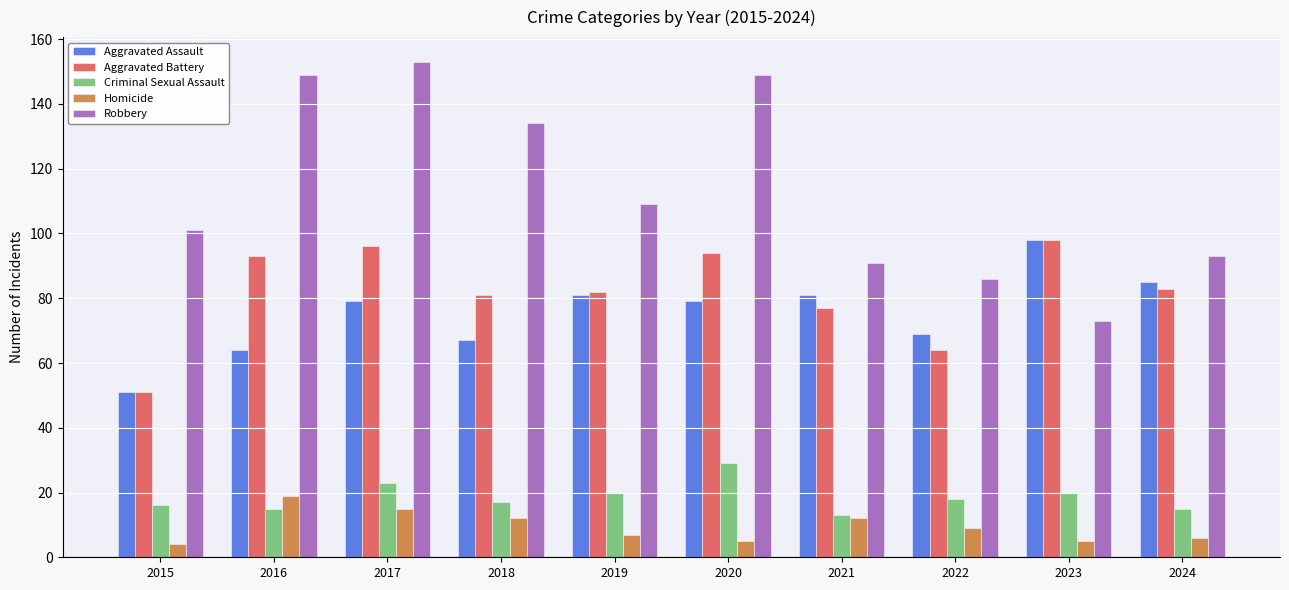

How many categories are shown in the chart?

10